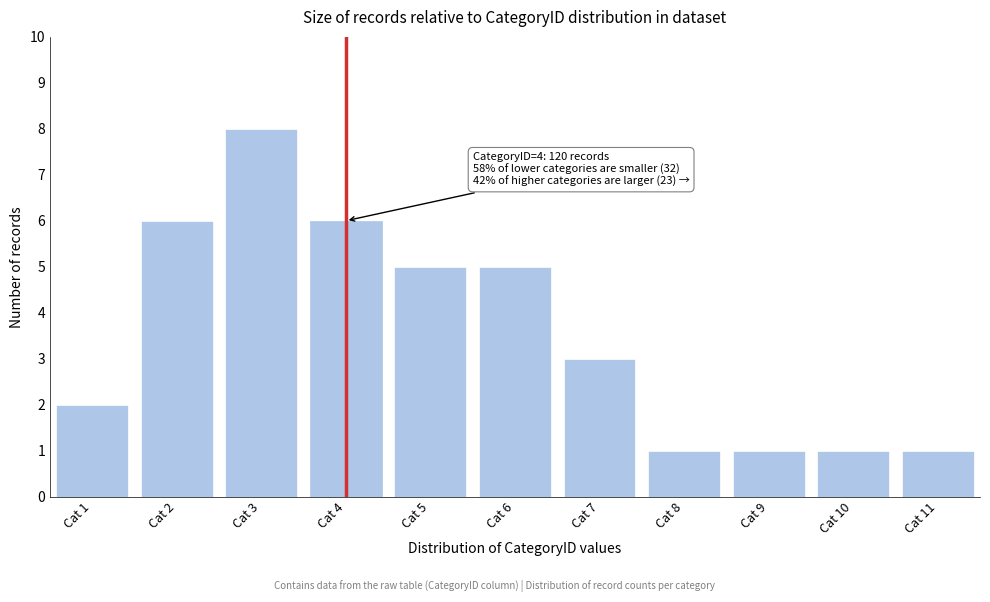

Reading left to right, list all the values displayed in this chart.

2	6	8	6	5	5	3	1	1	1	1